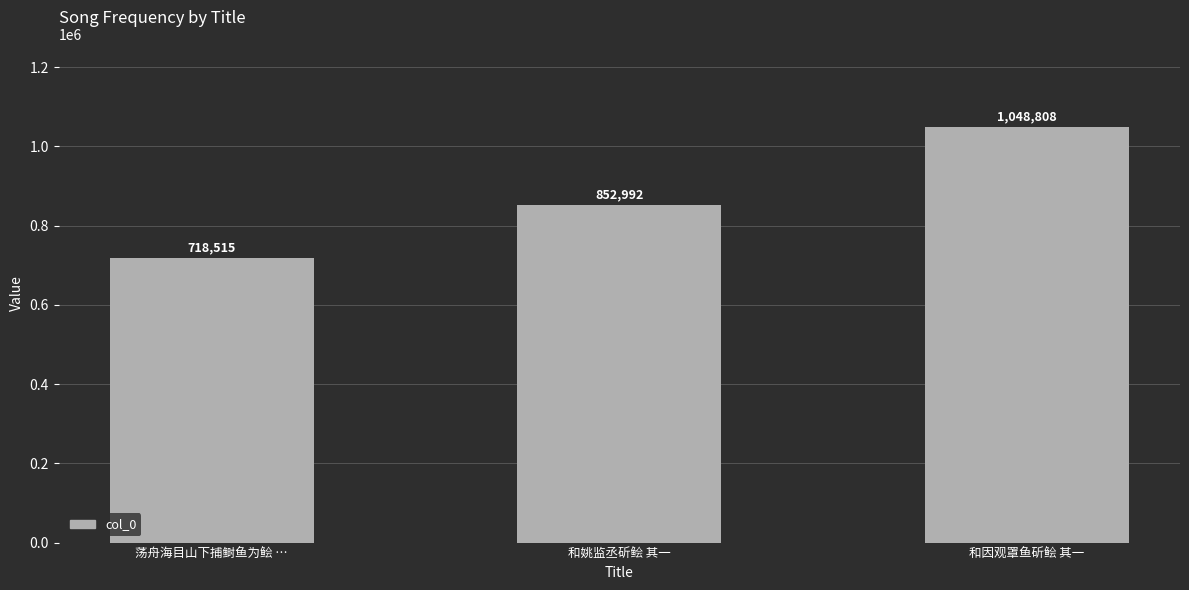

What is the value of the 2nd bar from the left?

852992